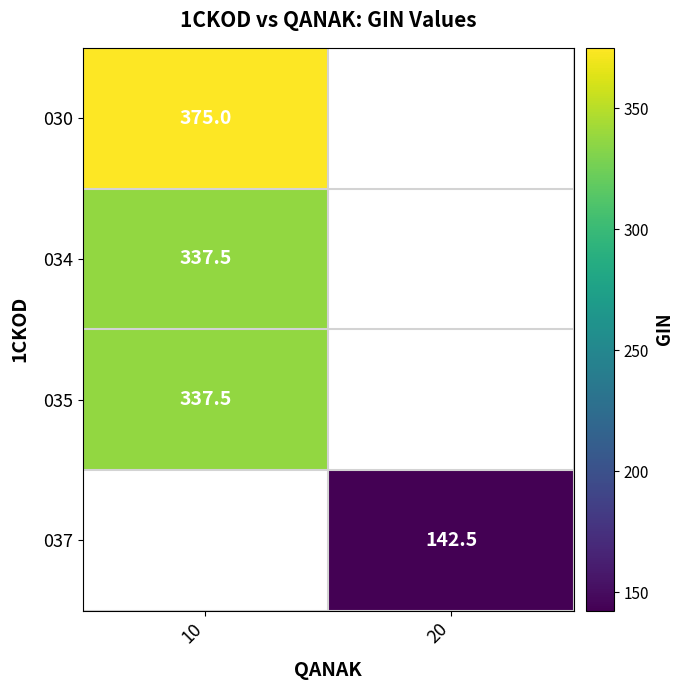

How many data points does each series have?

2